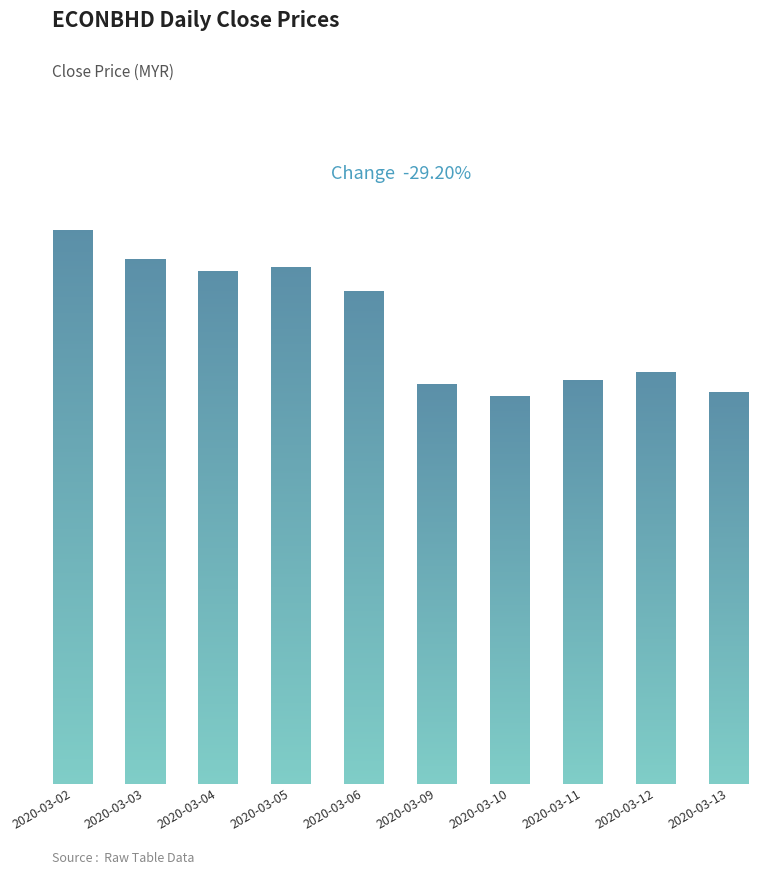

Count the values in the range 0 to 1.

10